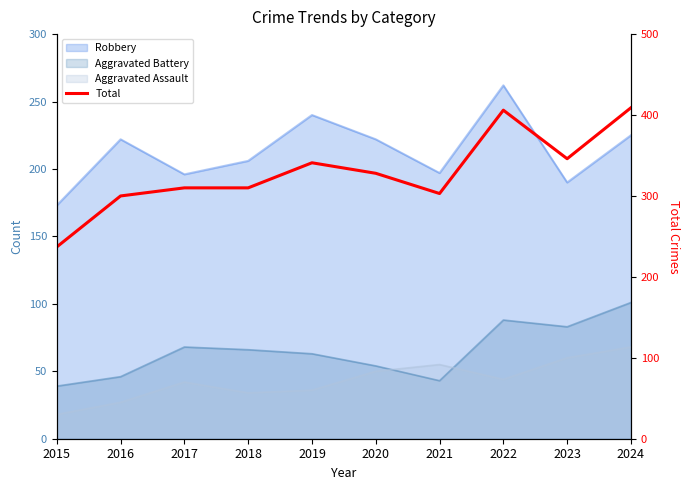

How many interior local peaks (higher than both neighbors) does the data have?

2